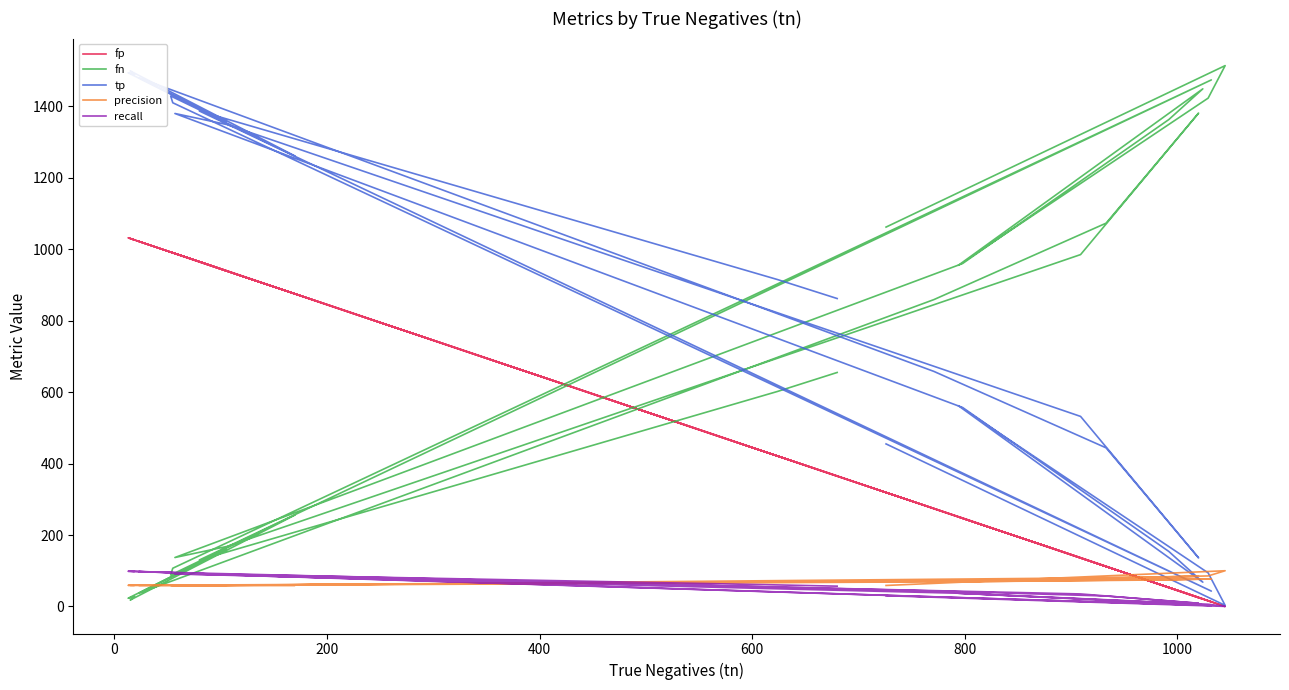

At how many categories does at least one series exceed 841?

25